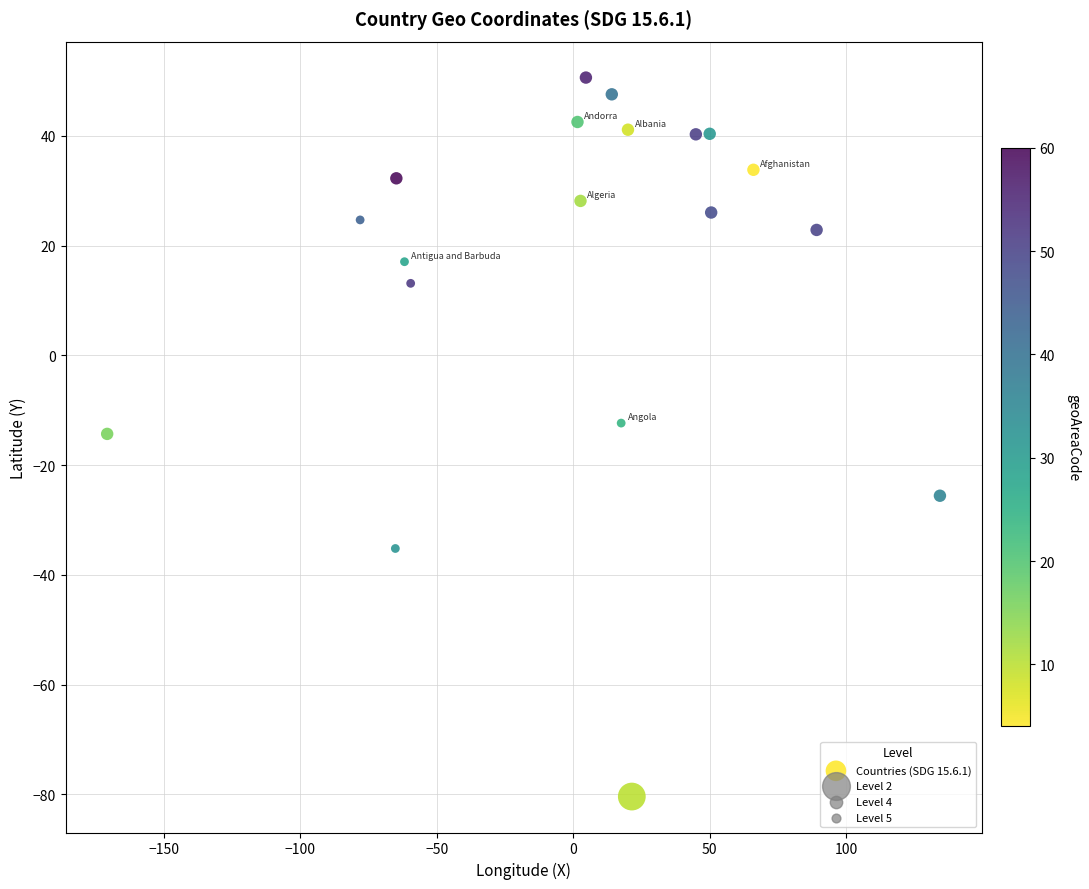

What is the range of X values (max minus min)?

305.1